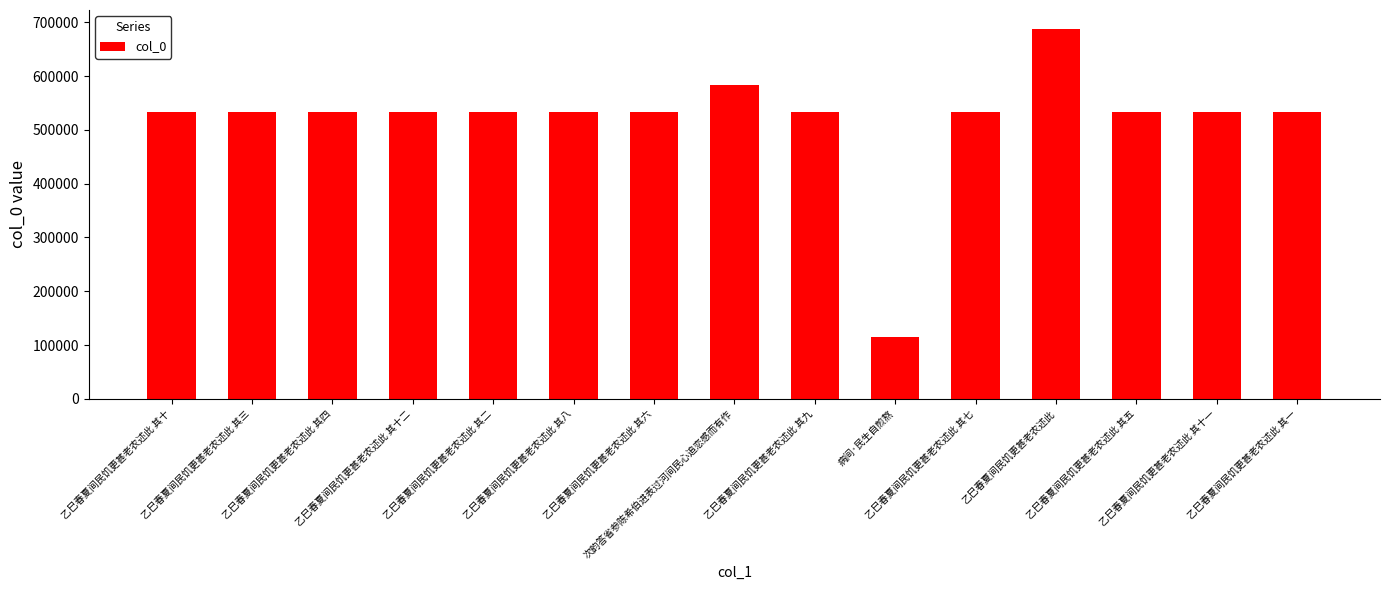

True or false: the data shows 278908 at 乙巳春夏间民饥更甚老农述此 其一.

False